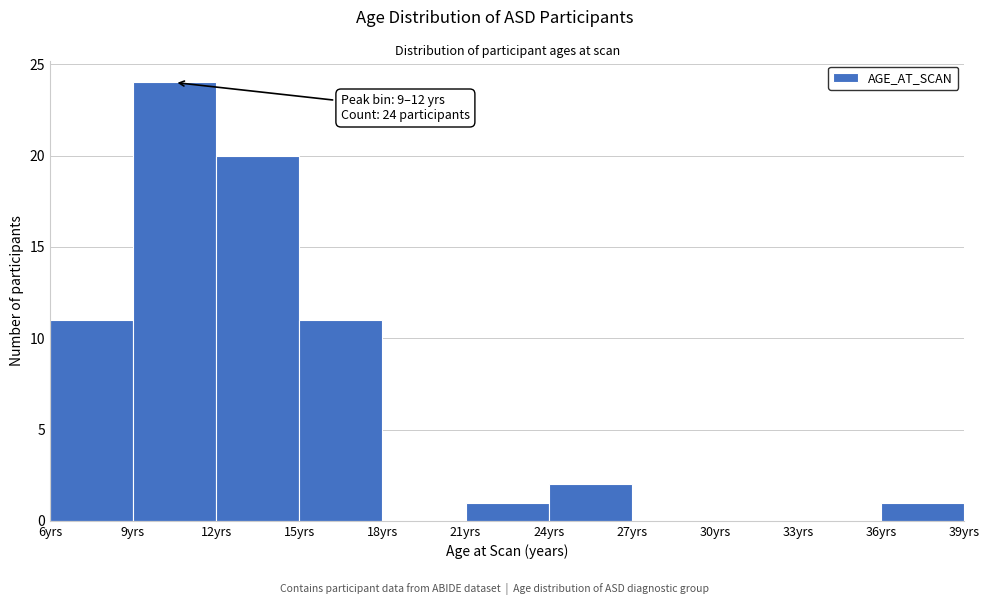

Which range on the x-axis has the tallest bar?

9 to 12